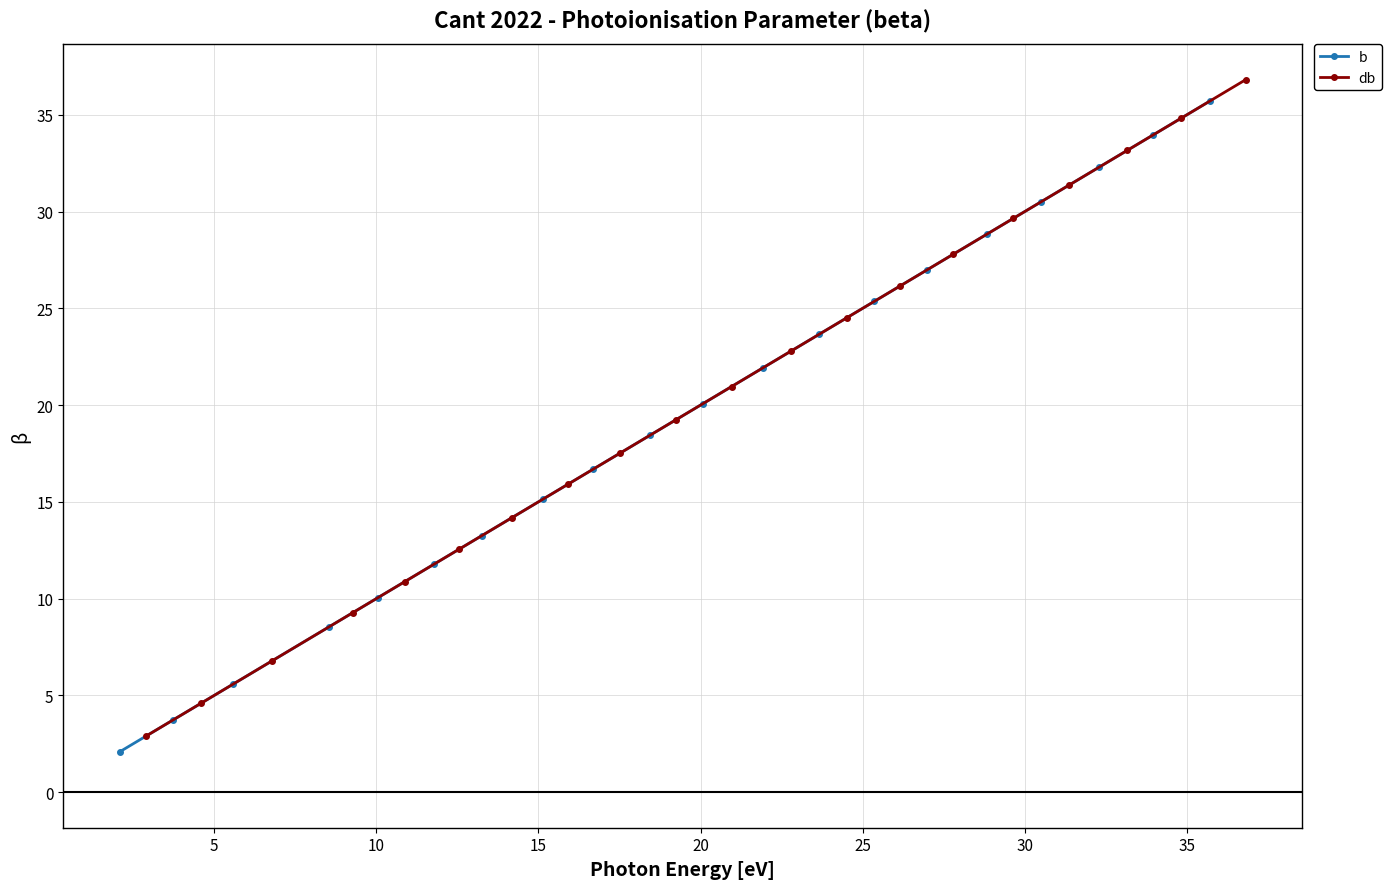

What is the maximum value for b?

35.7